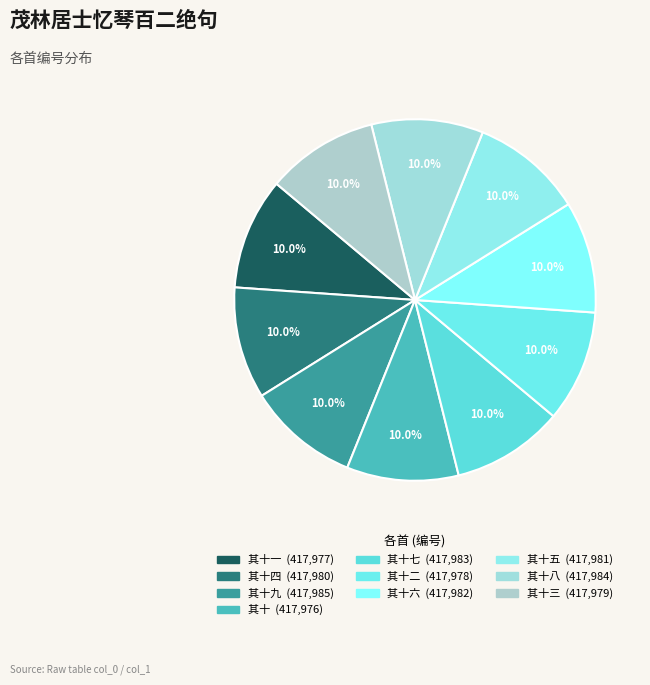

How many slices are in this pie chart?

10